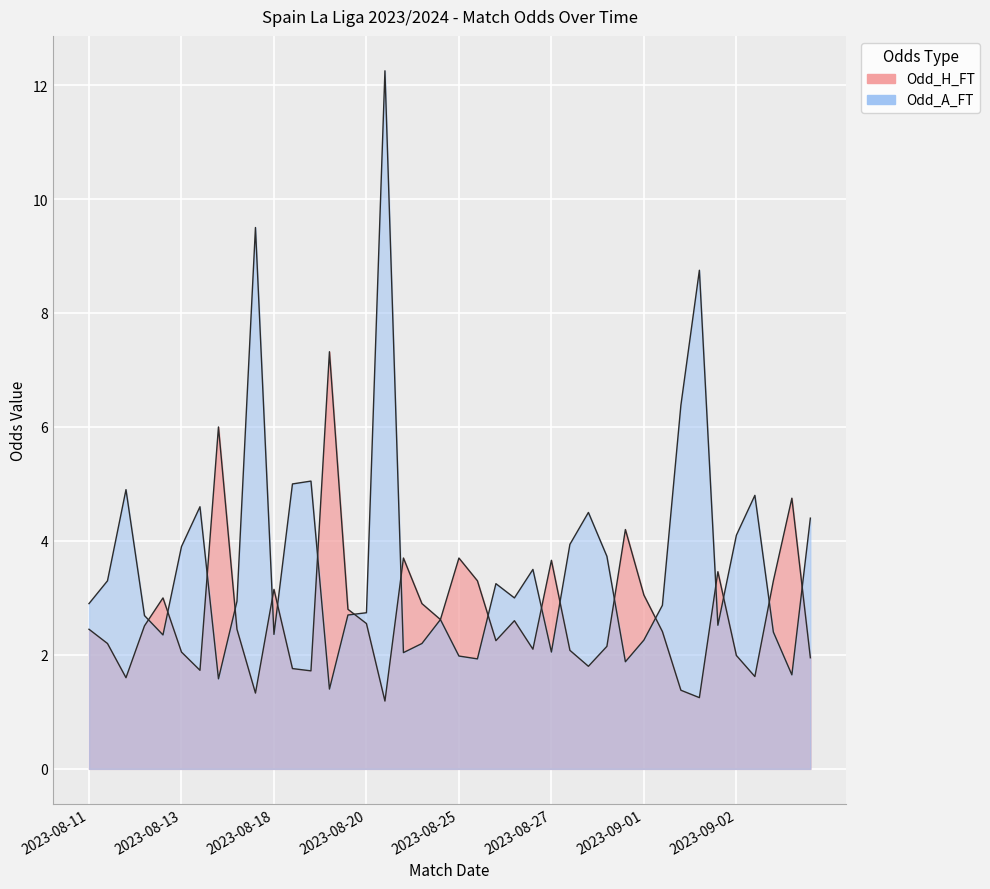

List the series in order of their overall mean, lowest first.

Odd_H_FT, Odd_A_FT